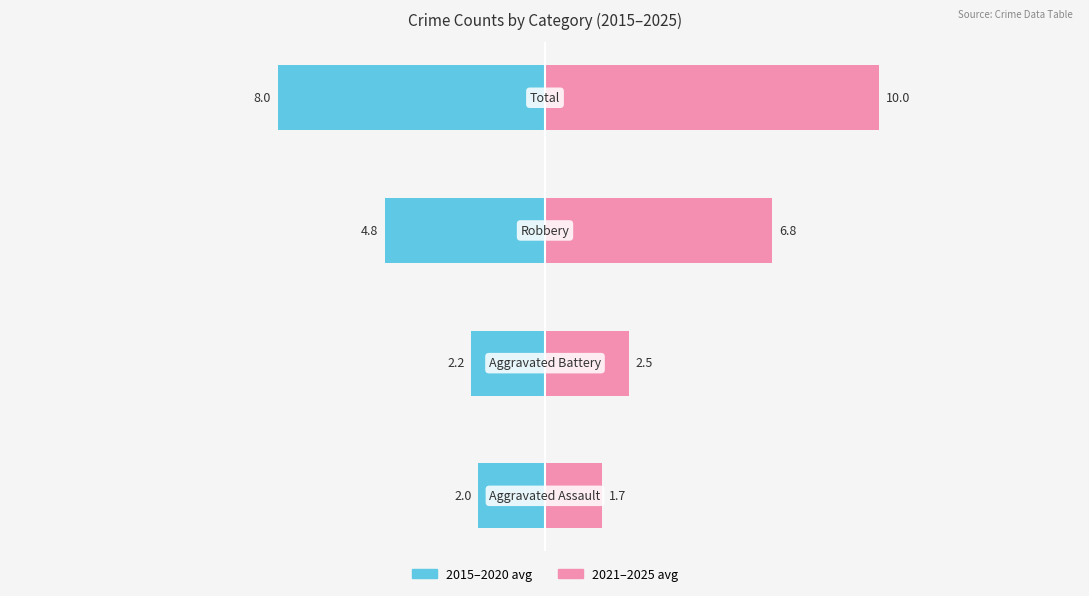

Between 3 and 1, which is larger?

1